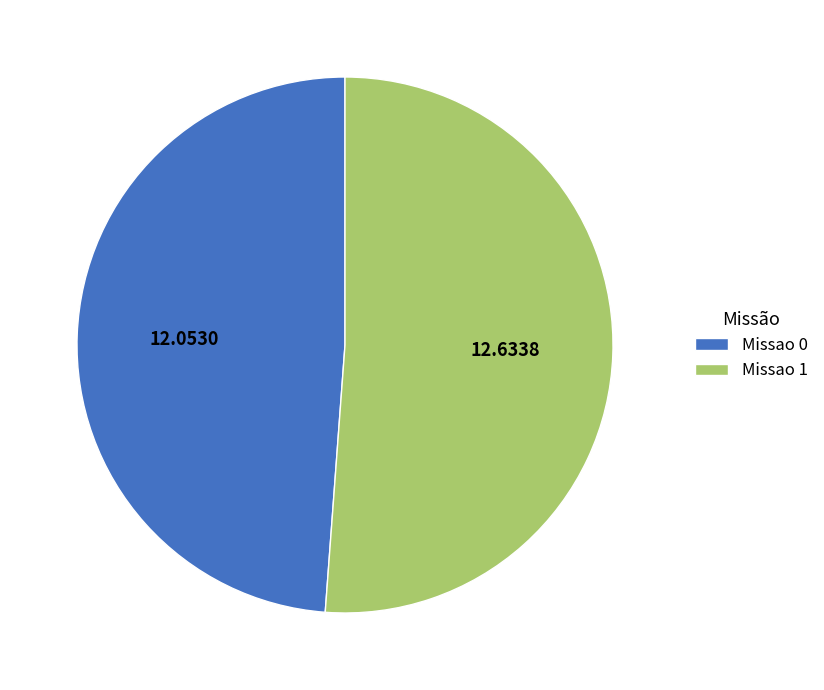

The Missao 0 slice represents 49% of the pie. True or false?

True